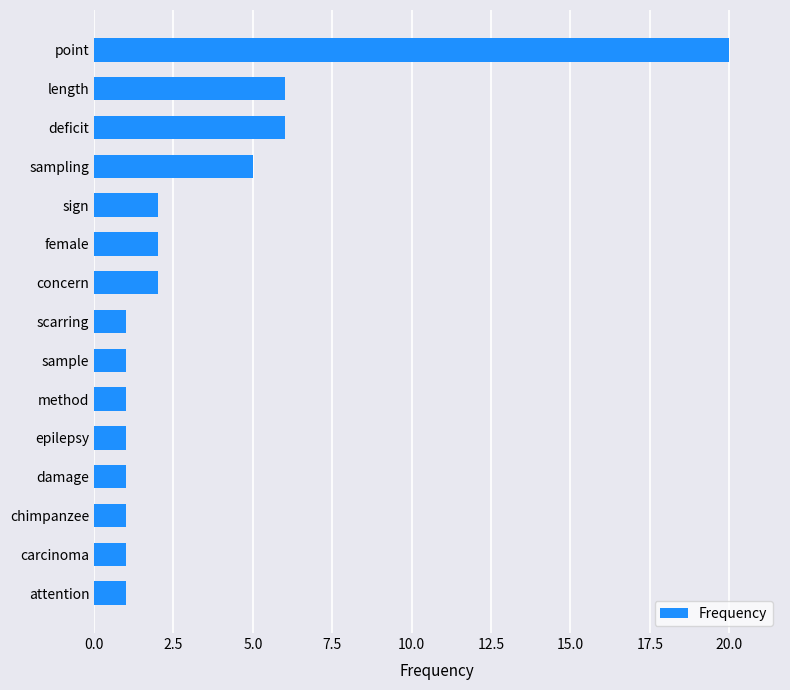

True or false: the data shows 2 at sign.

True